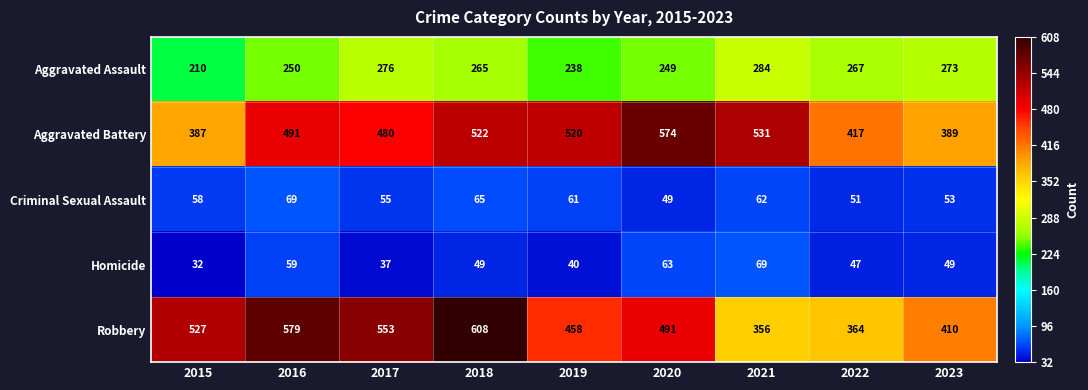

Between 2015 and 2016, which series saw the biggest shift?

Aggravated Battery